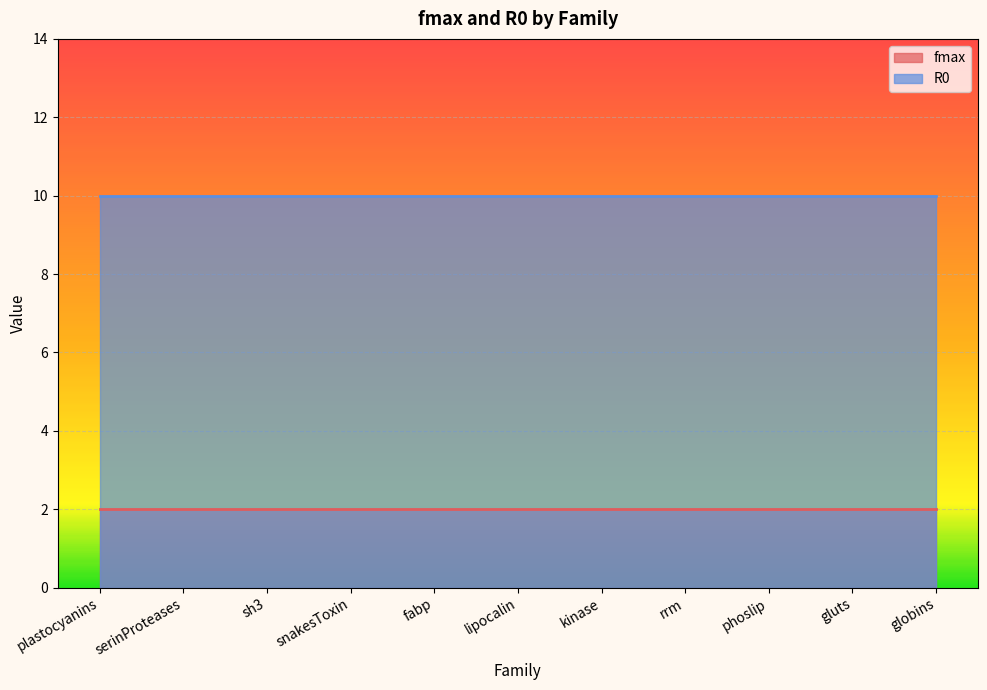

Reading left to right, extract all data points from this chart.

fmax: 2	2	2	2	2	2	2	2	2	2	2
R0: 10	10	10	10	10	10	10	10	10	10	10